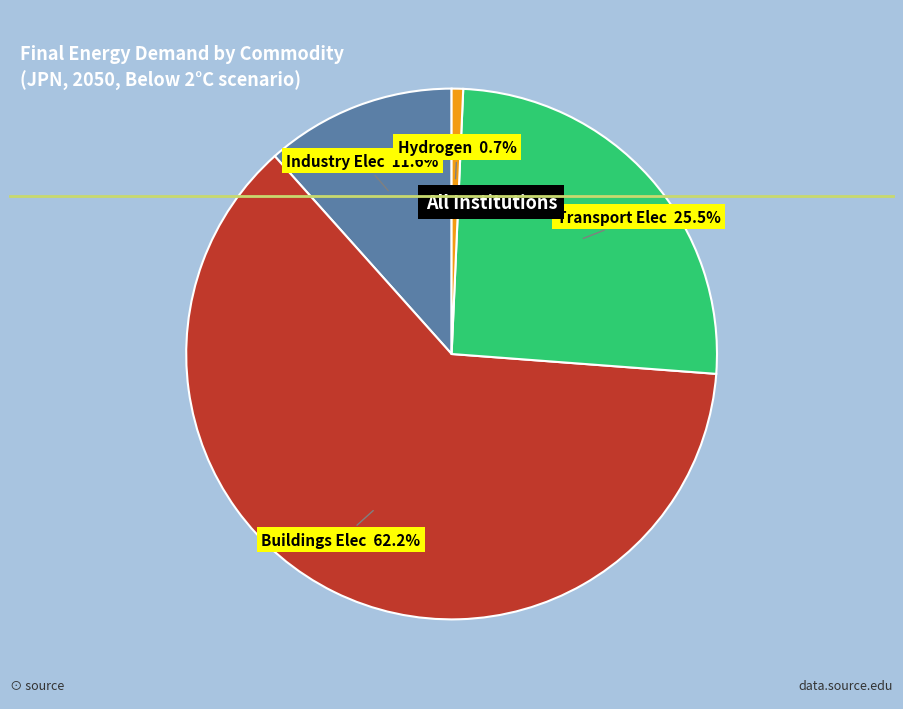

Is there a majority slice in this chart?

Yes